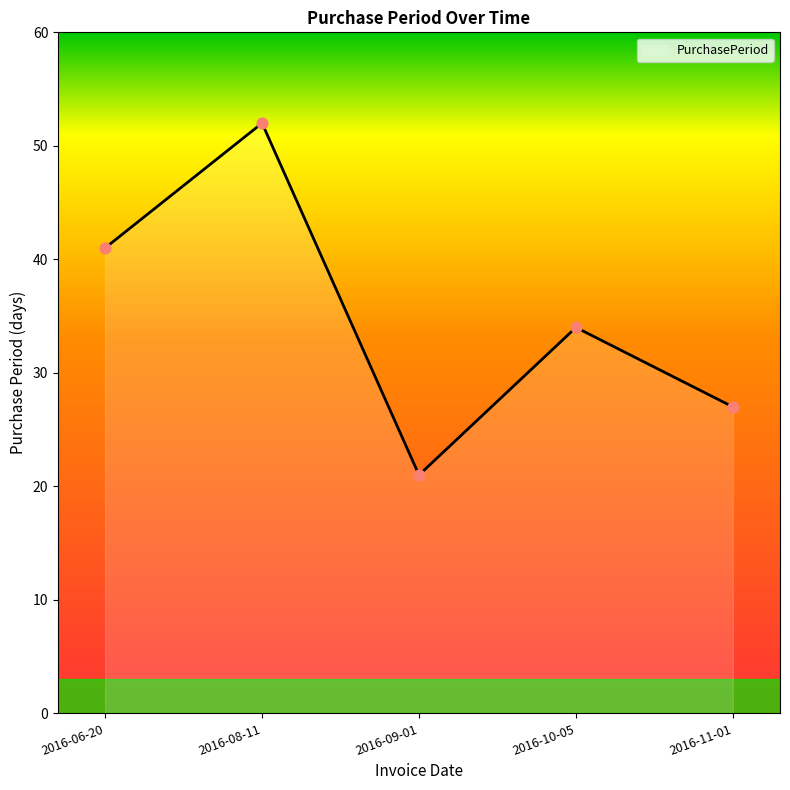

Between 2016-11-01 and 2016-10-05, which is larger?

2016-10-05